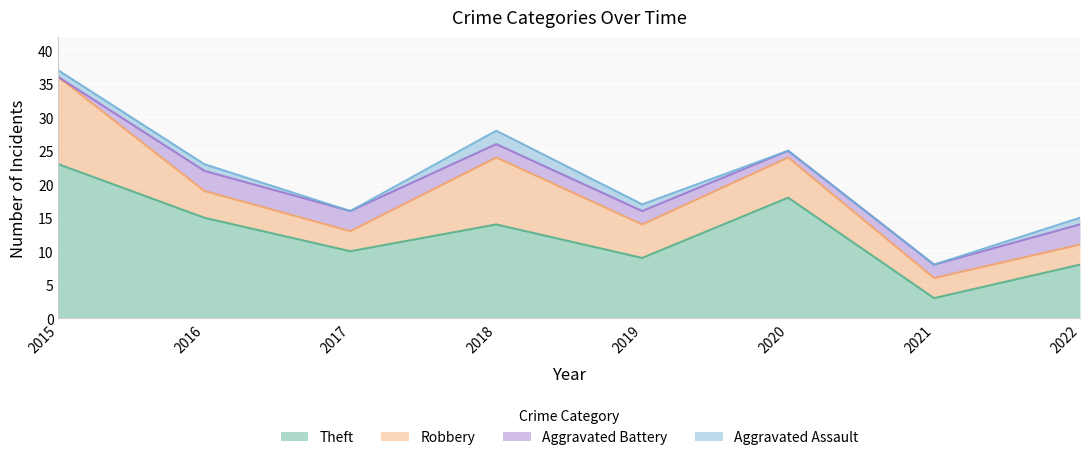

Is the value of Theft at 2020 greater than the value of Aggravated Battery at 2020?

Yes